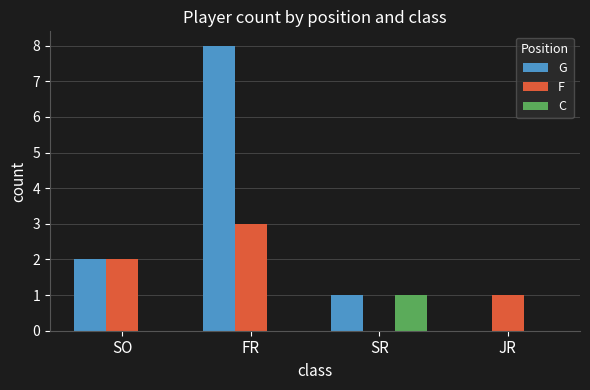

Reading left to right, what are all the values shown in this chart?

G: SO=2	FR=8	SR=1	JR=0
F: SO=2	FR=3	SR=0	JR=1
C: SO=0	FR=0	SR=1	JR=0